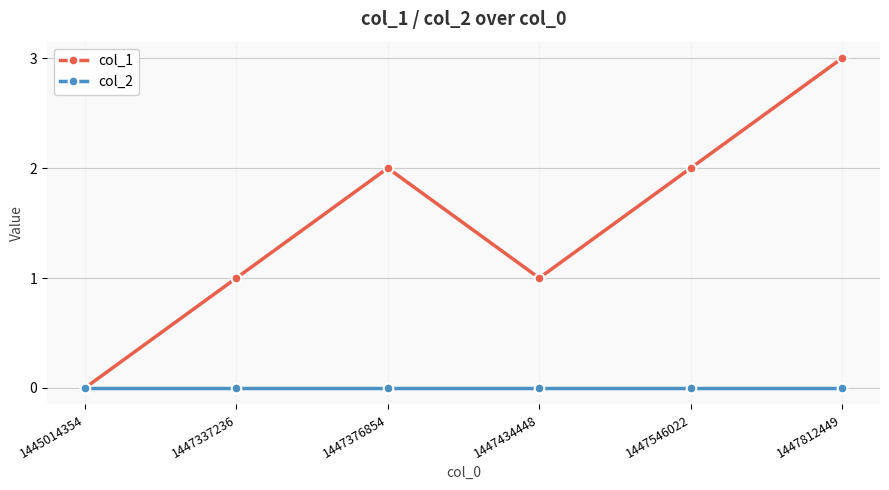

Reading right to left, list all the values displayed in this chart.

col_1: 1447812449=3	1447546022=2	1447434448=1	1447376854=2	1447337236=1	1445014354=0
col_2: 1447812449=0	1447546022=0	1447434448=0	1447376854=0	1447337236=0	1445014354=0